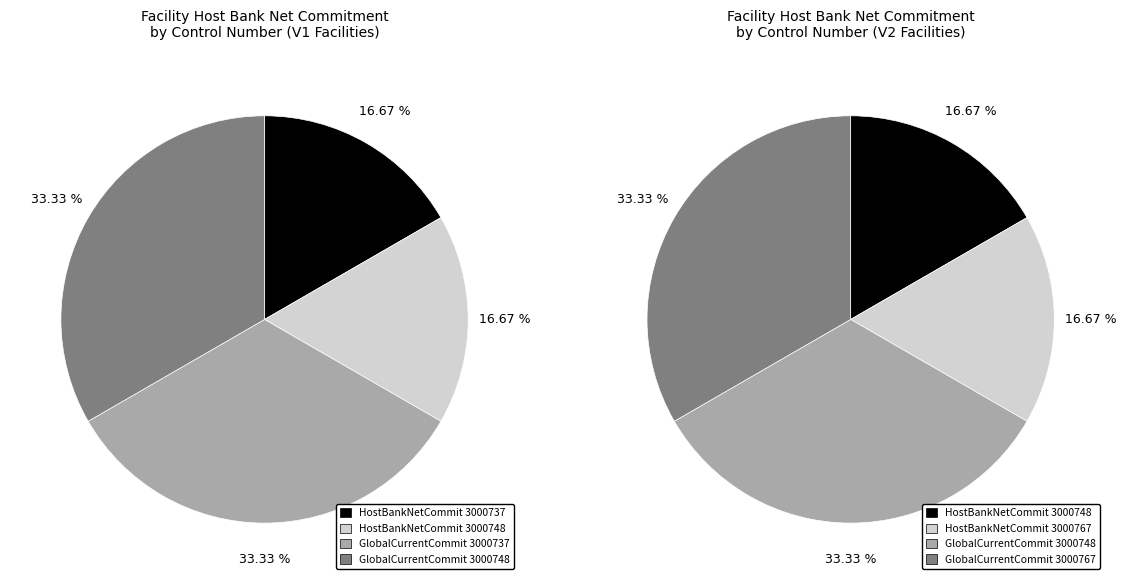

Is it true that Row 2 (3000748) is 21% of the pie?

False